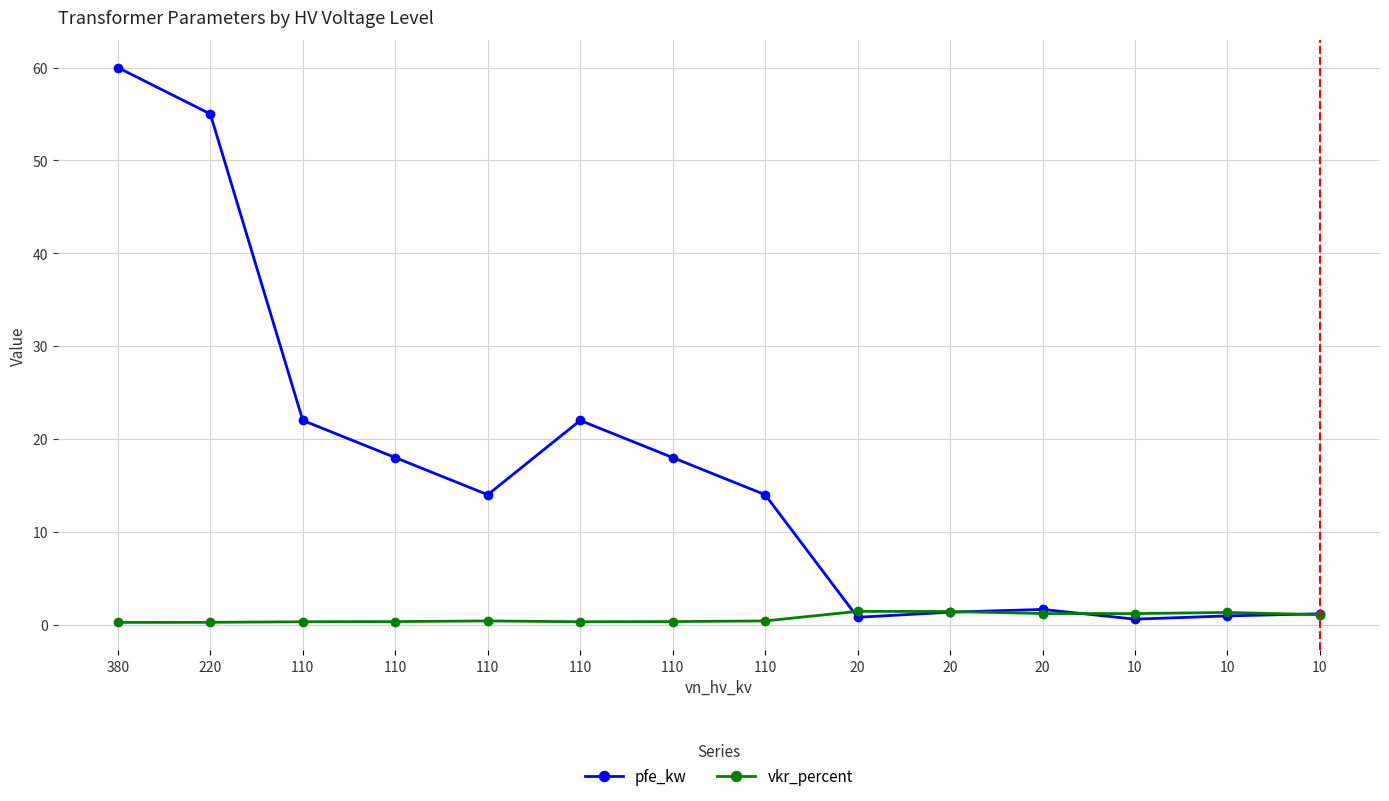

Which series has the largest range (max minus min)?

pfe_kw